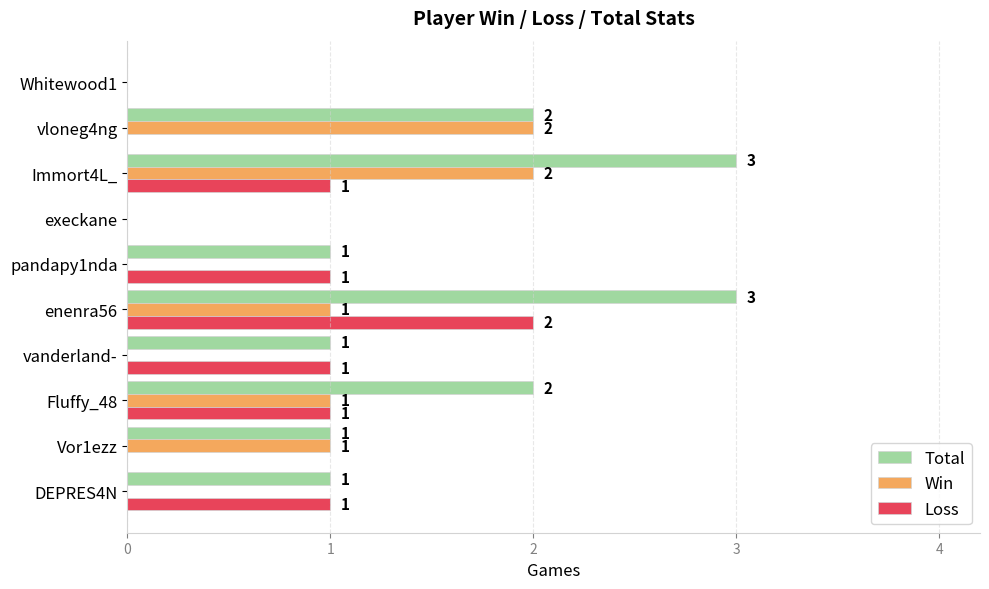

What is the sum of all Total values?

14